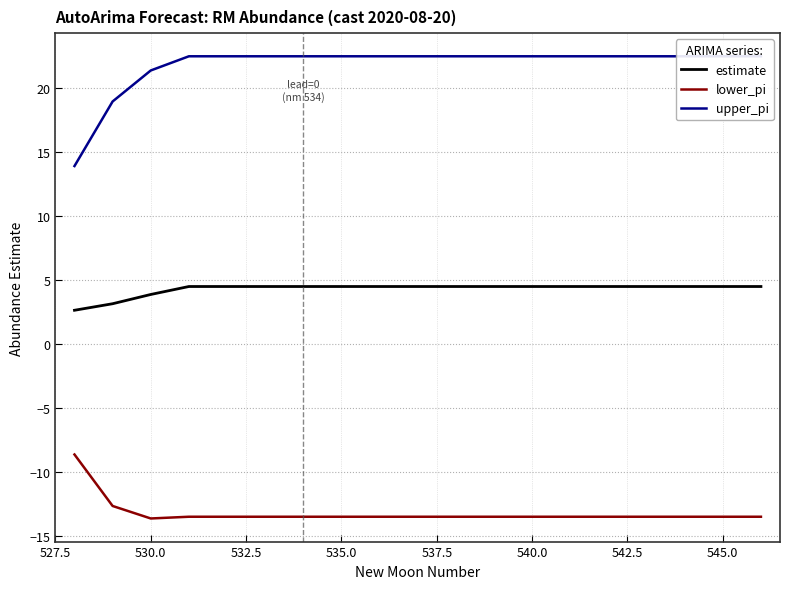

What is the minimum value for estimate?

2.6